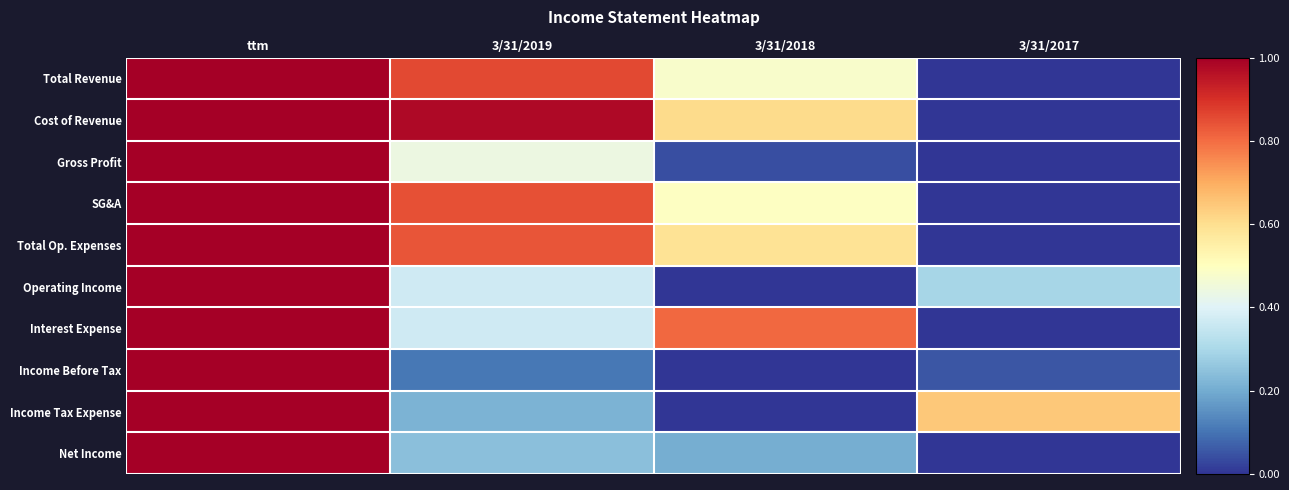

At how many categories does at least one series exceed 0?

4